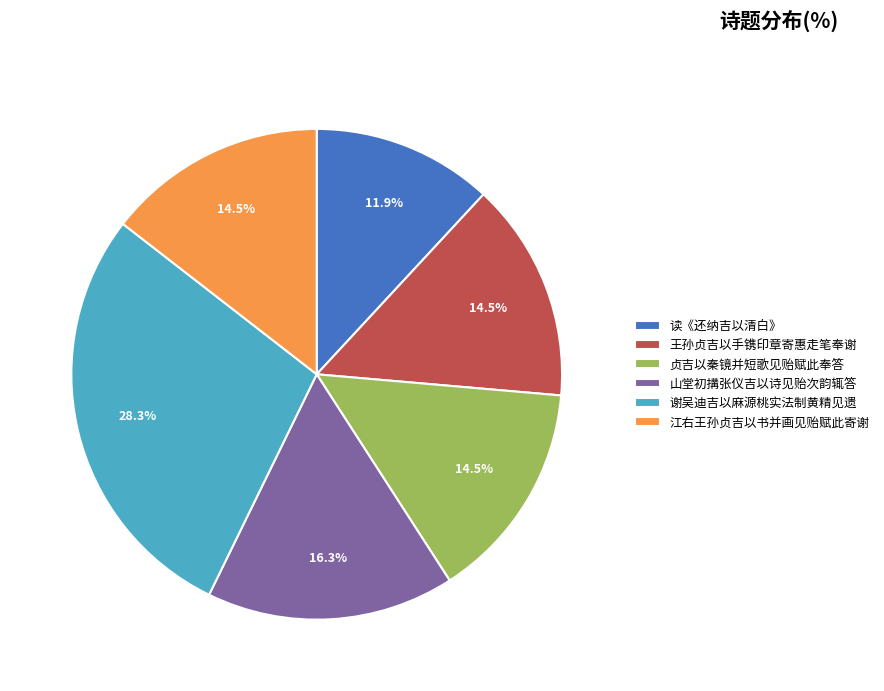

True or false: 江右王孙贞吉以书并画见贻赋此寄谢 accounts for 1% of the total.

False